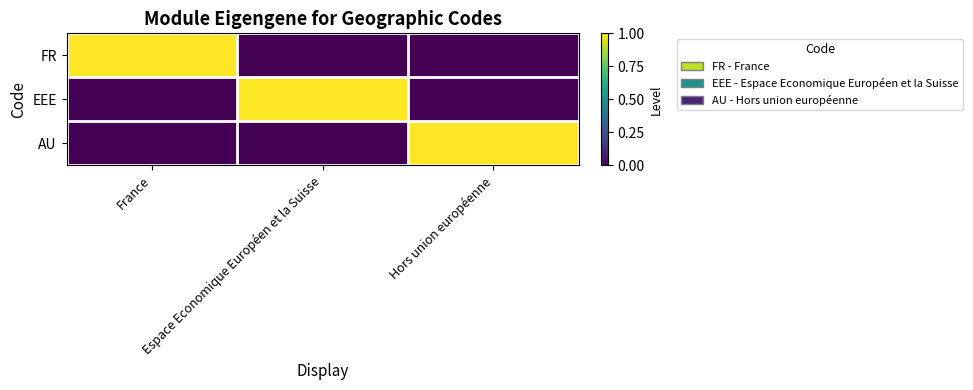

Reading left to right, extract all data points from this chart.

FR: France=1	Espace Economique Européen et la Suisse=0	Hors union européenne=0
EEE: France=0	Espace Economique Européen et la Suisse=1	Hors union européenne=0
AU: France=0	Espace Economique Européen et la Suisse=0	Hors union européenne=1